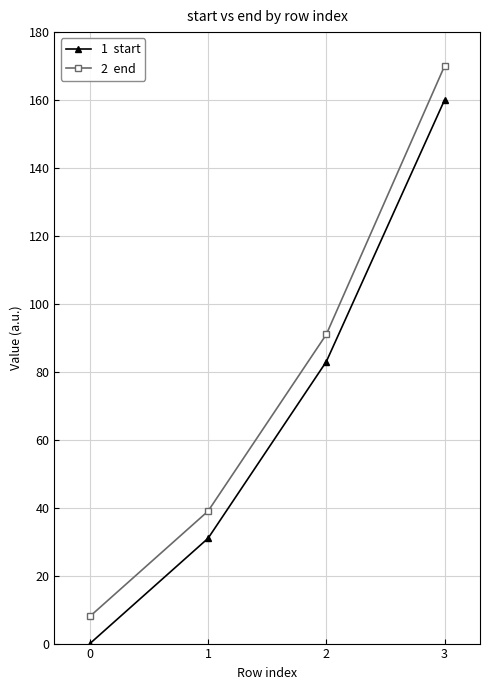

At which category is the sum across all series the highest?

3